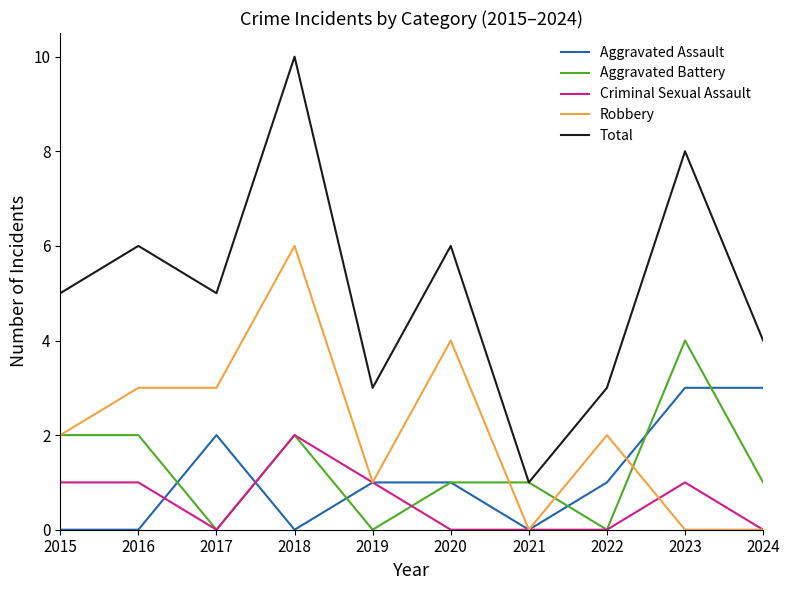

What is the average value of the Aggravated Battery series?

1